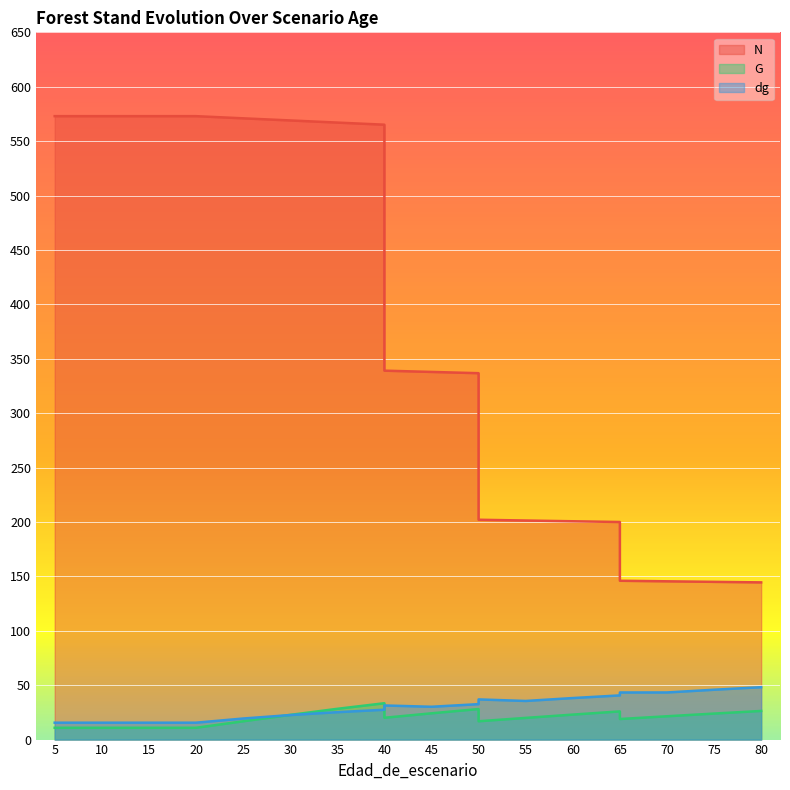

Read the N value at 35.

567.1